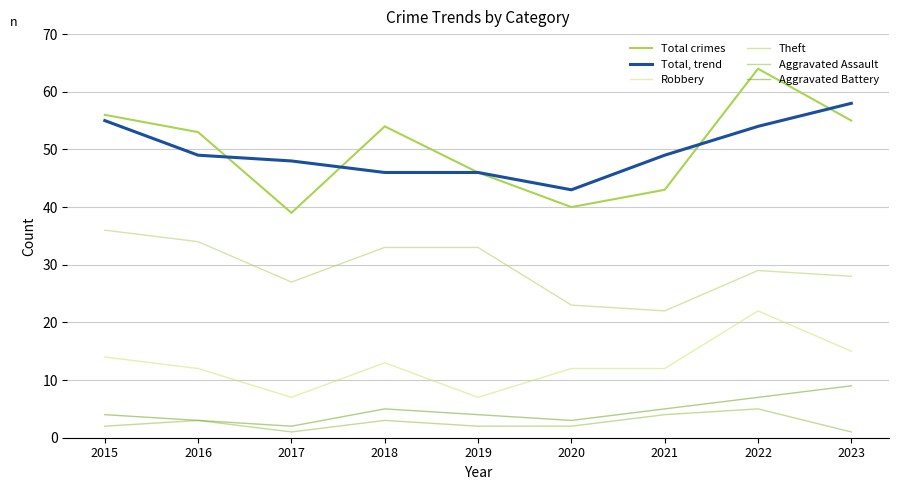

In Total, trend, how many points are lower than both neighbors (excluding endpoints)?

1